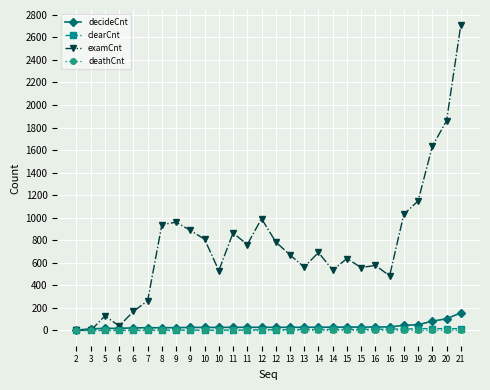

At which category does the chart reach its minimum across all series?

3